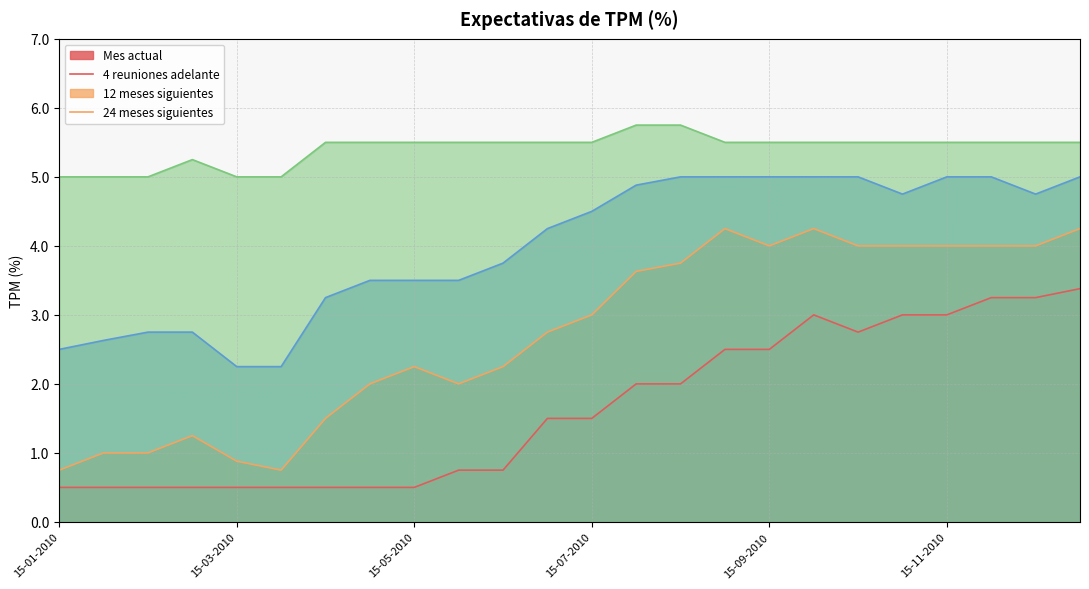

True or false: 12 meses siguientes and 4 reuniones adelante cross at least once.

False